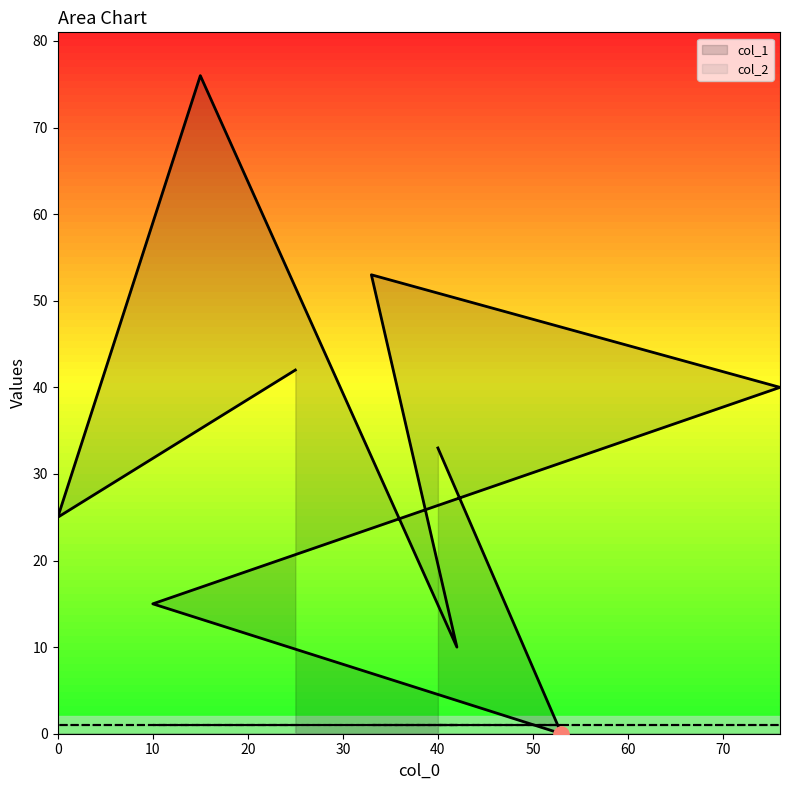

What is the ratio of the value at 15 to the value at 40?

2.3